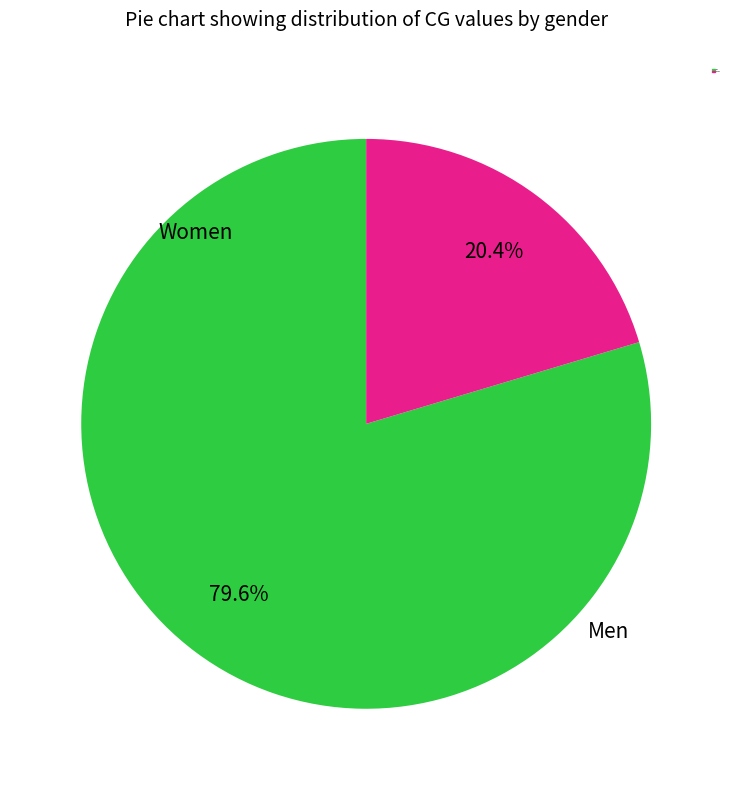

How many segments does this pie chart have?

2